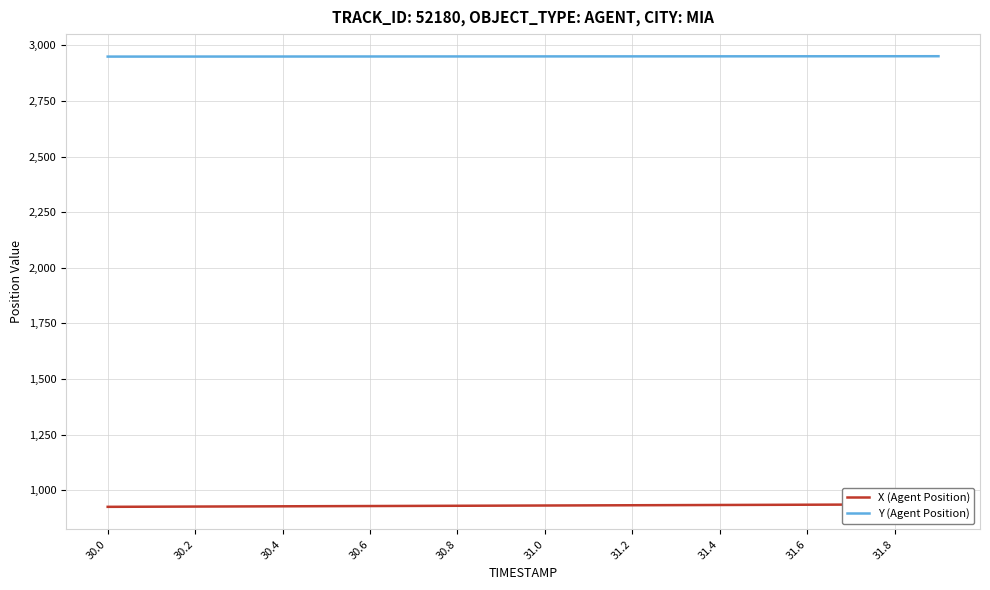

At which label does Y (Agent Position) reach its minimum?

30.0